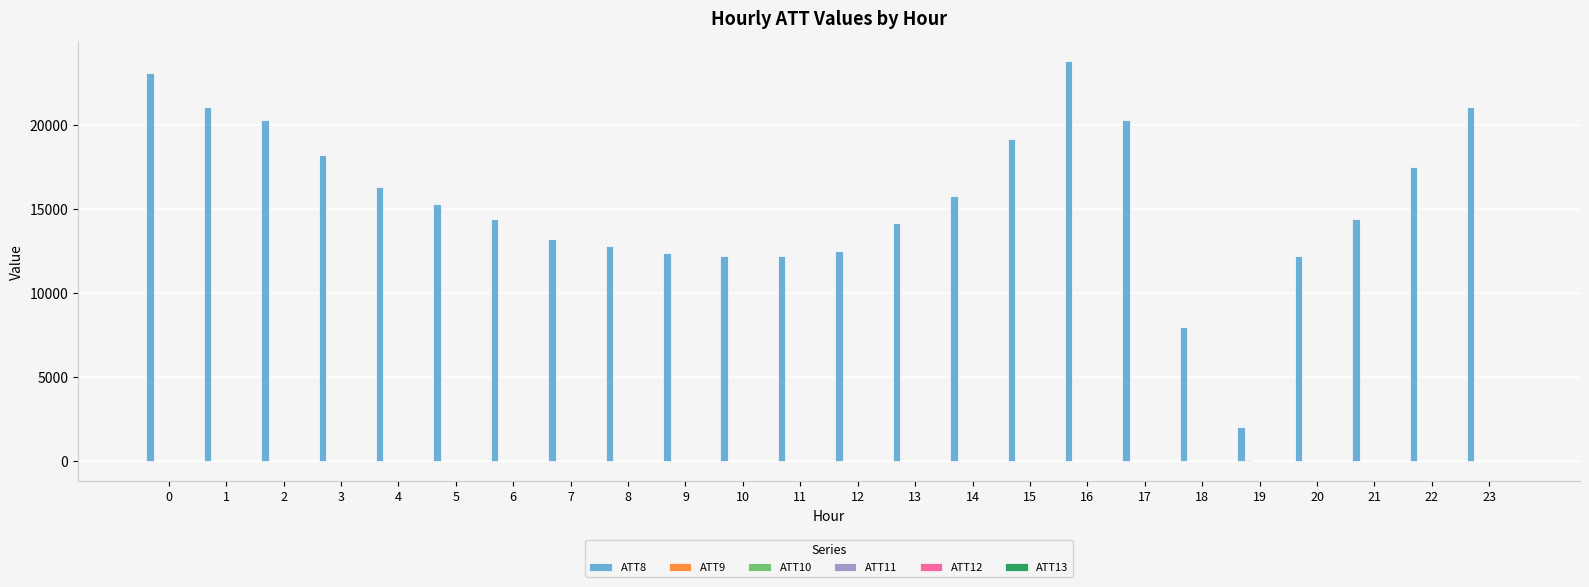

What is the maximum value shown in the chart?

23800.0